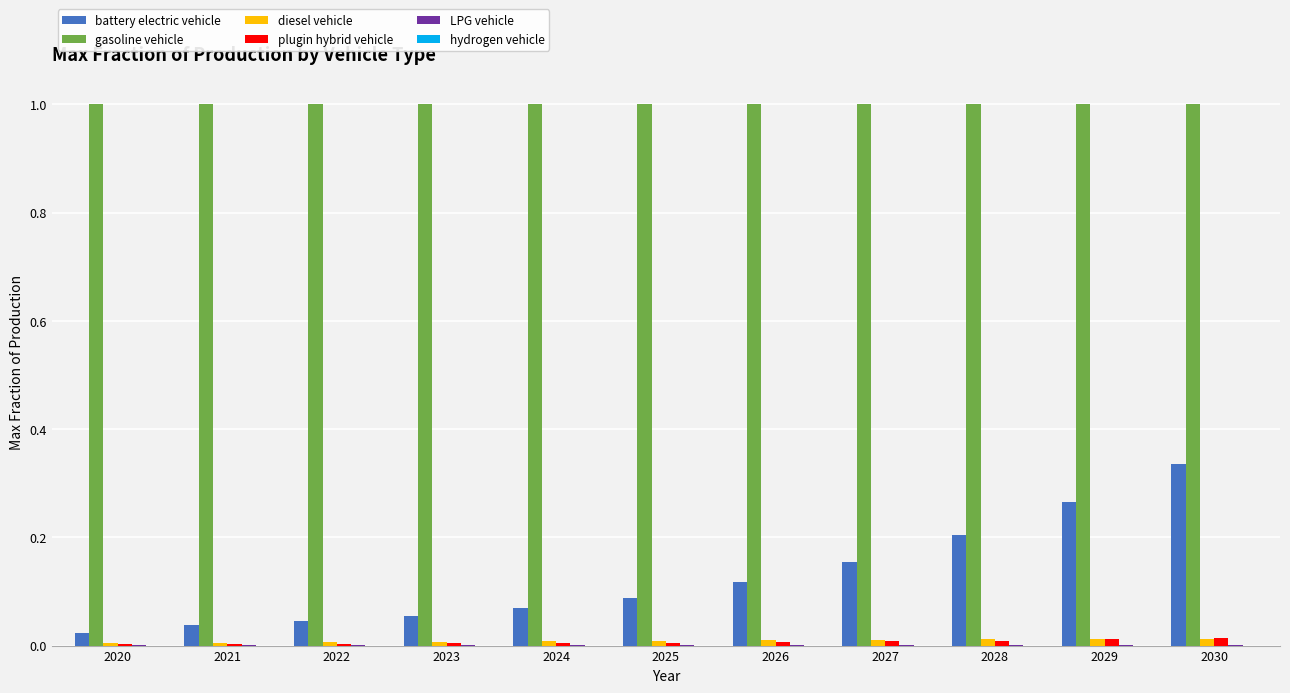

What is the maximum value shown in the chart?

1.0